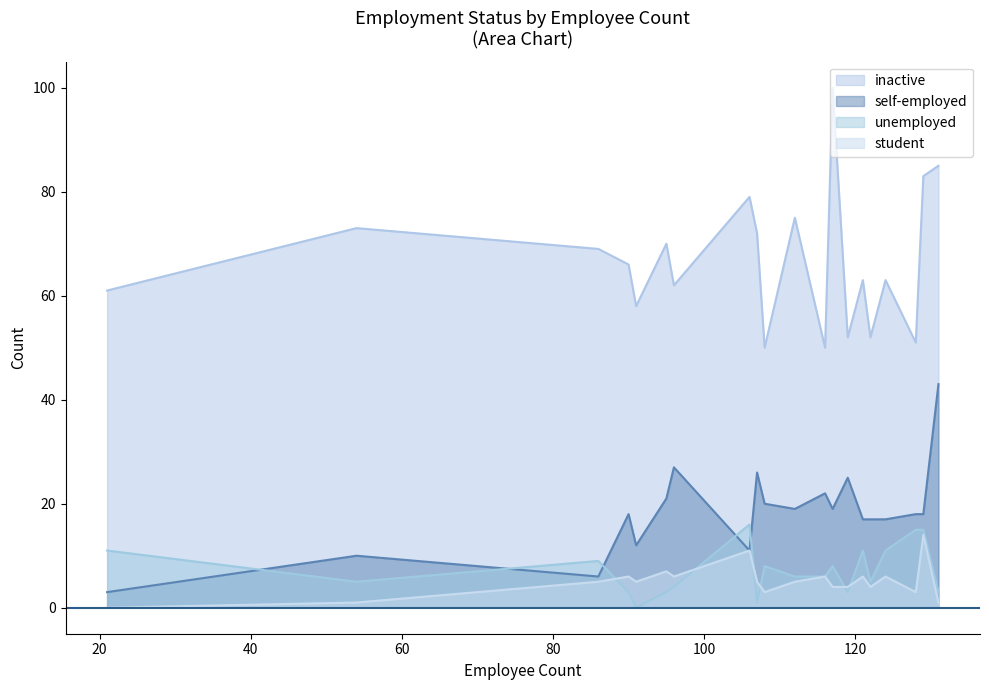

Count the number of categories in the chart.

20